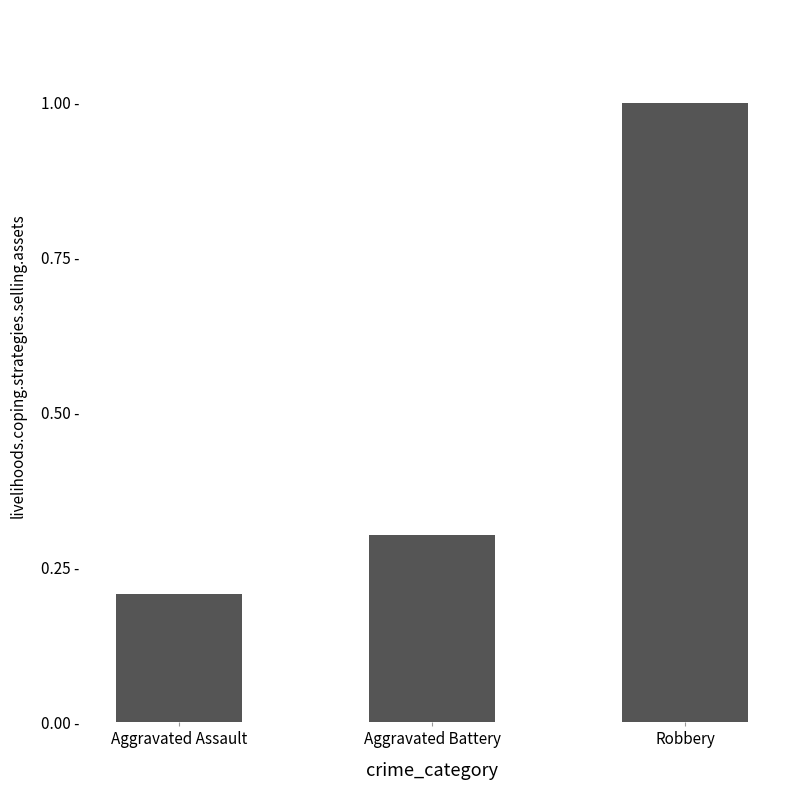

At which label is the value closest to 0?

Aggravated Assault